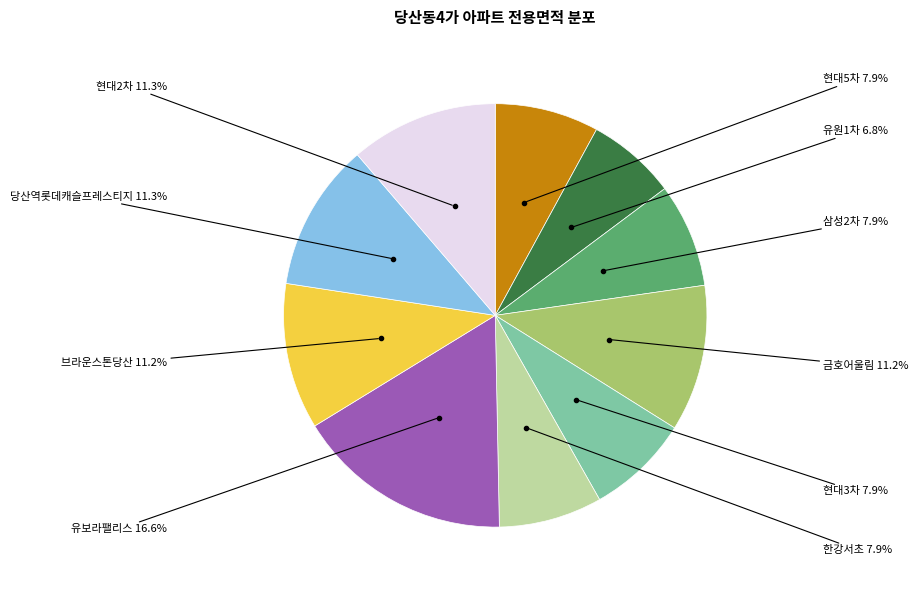

Is there a majority slice in this chart?

No